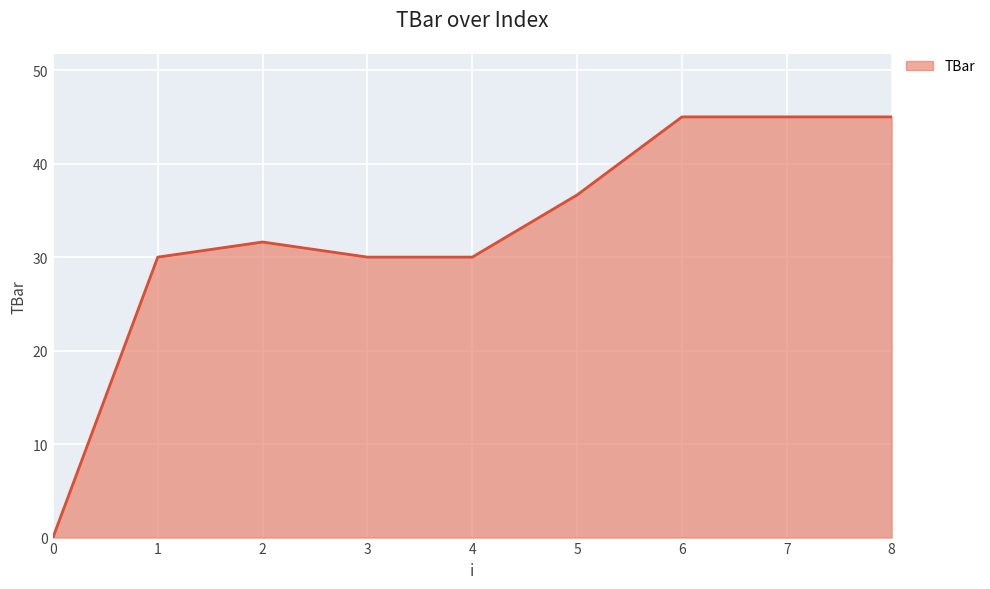

What is the difference between the maximum and minimum values?

45.0